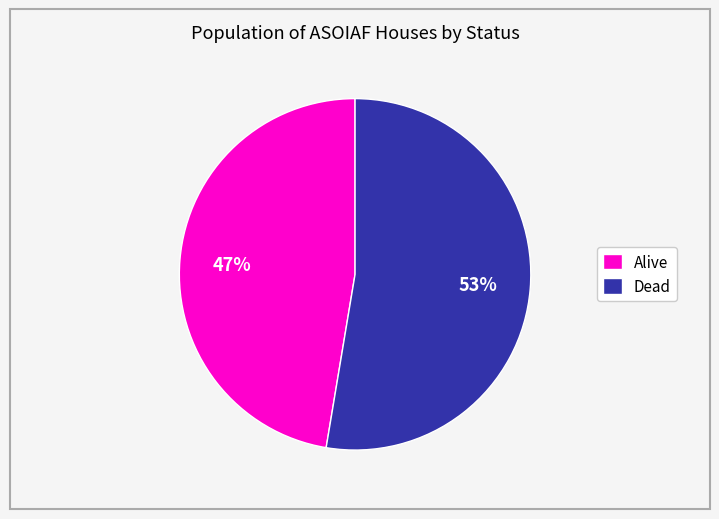

To the nearest percent, what portion does Alive represent?

47%